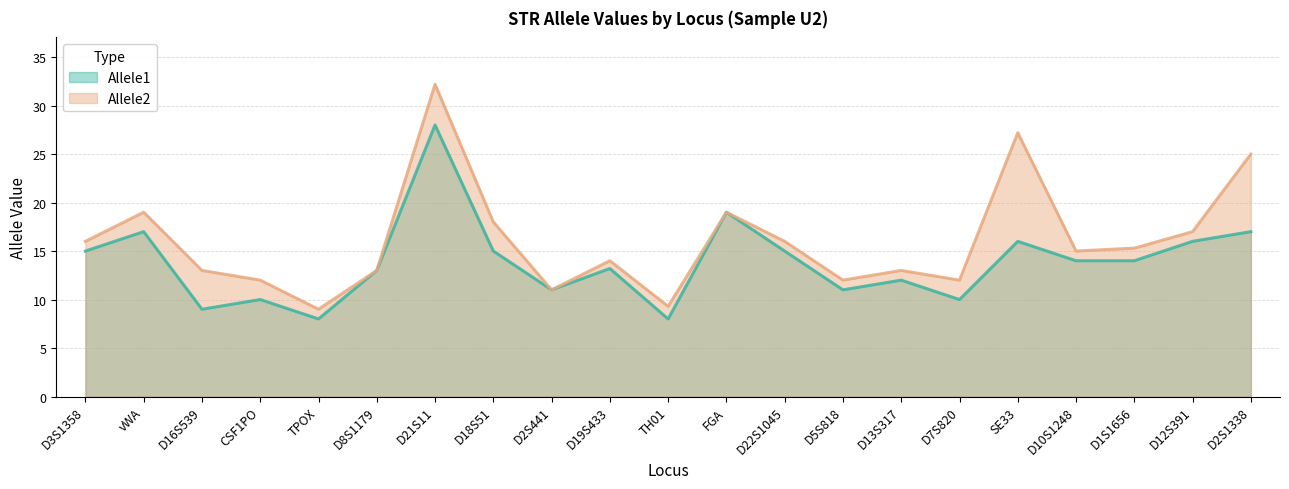

In Allele1, how many points are higher than both neighbors (excluding endpoints)?

7